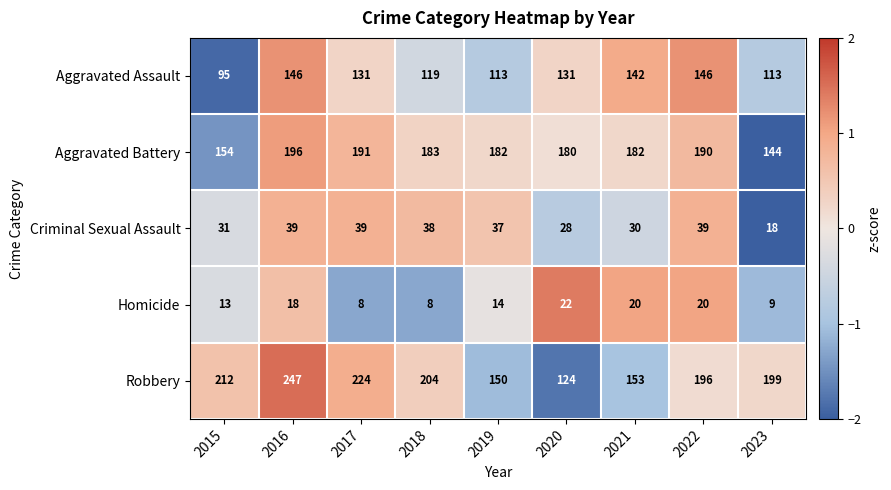

What is the maximum value shown in the chart?

247